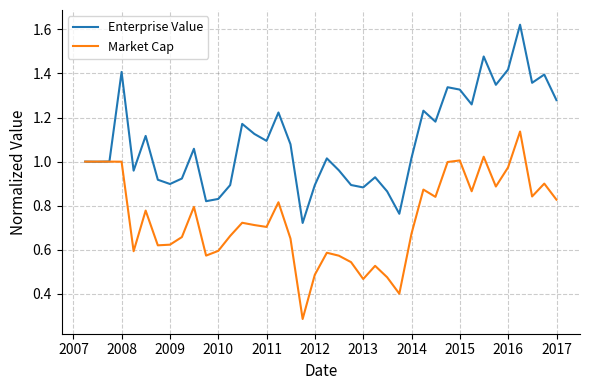

List the series in order of their peak value, lowest first.

Market Cap, Enterprise Value